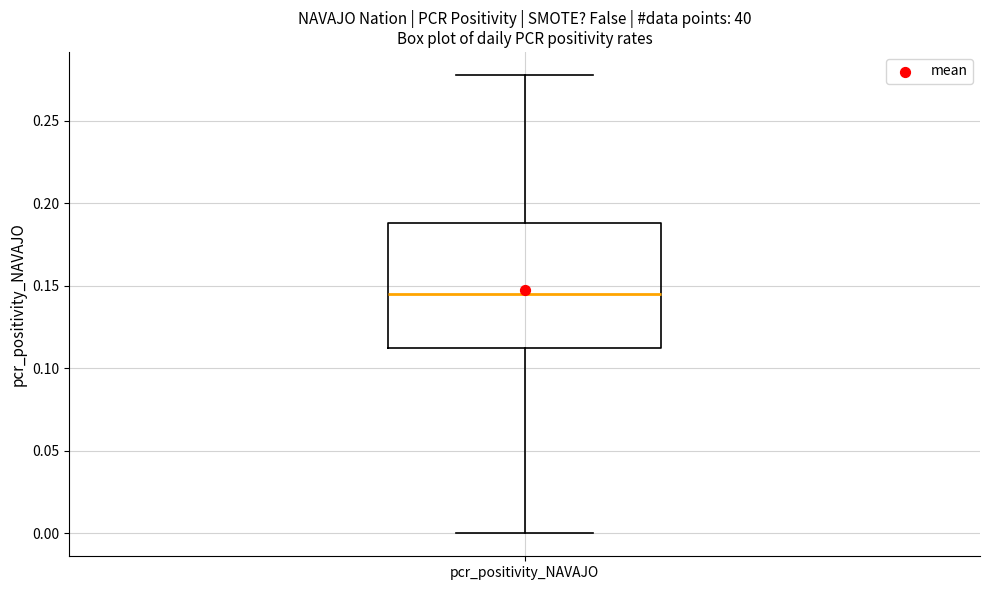

Transcribe this box plot: give where the median line is, the range the box spans, and where the two whiskers end, as read against the y-axis. The values are not printed on the chart, so give them approximately, as read against the axis.

median 0.145, box 0.110 to 0.190, whiskers 0.000 to 0.280